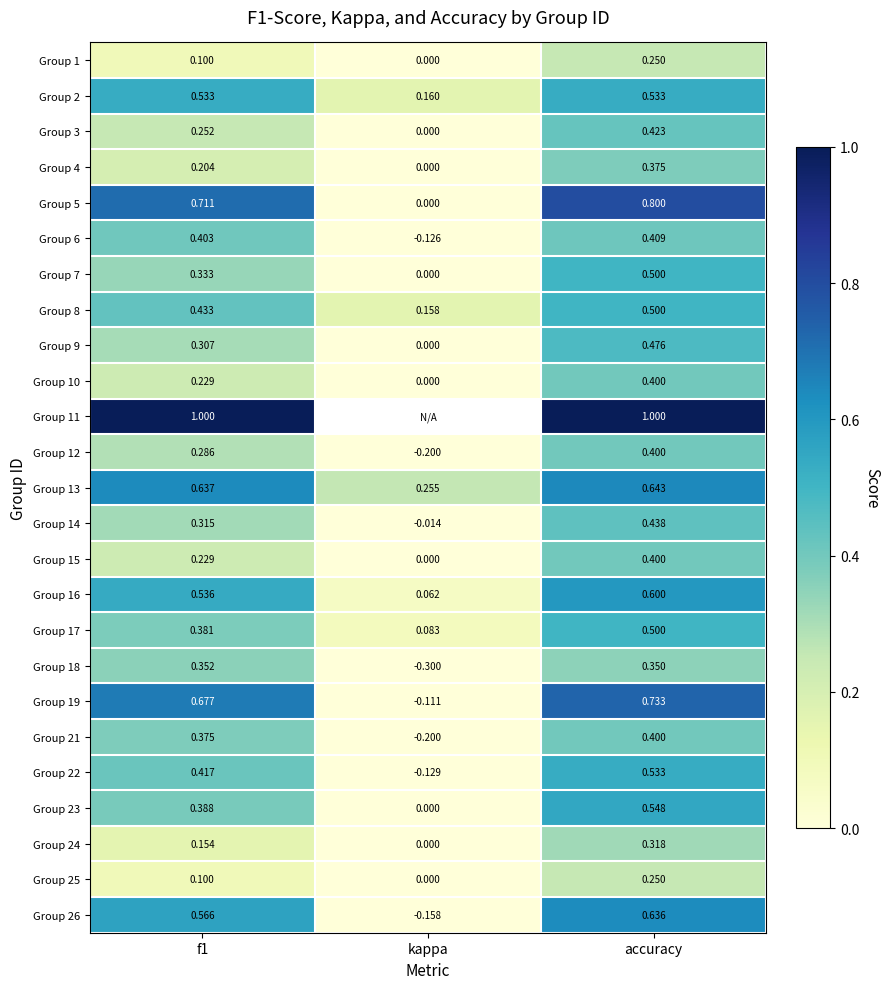

What is the difference between the maximum and minimum values in the Group 12 series?

0.6